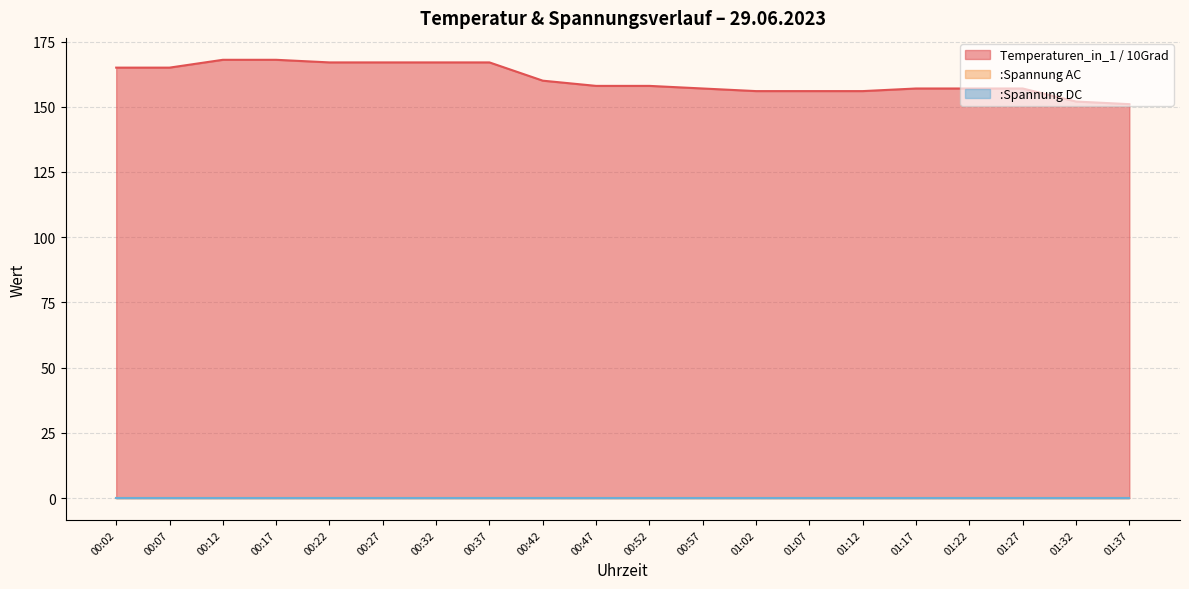

True or false: :Spannung DC and :Spannung AC cross at least once.

False